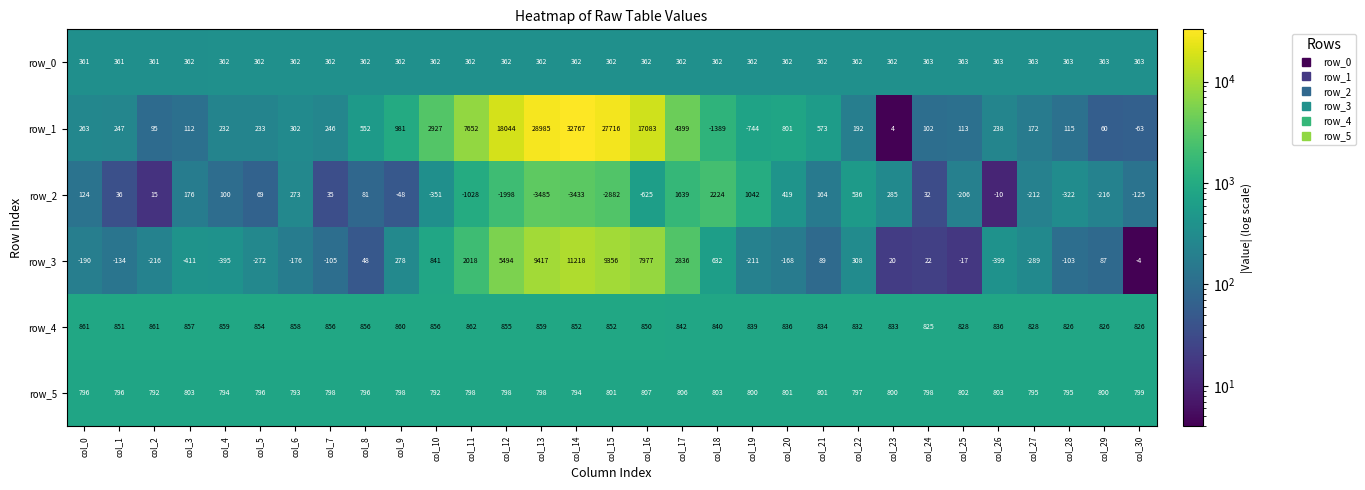

At col_30, list the series in order from largest to smallest.

row_4, row_5, row_0, row_3, row_1, row_2